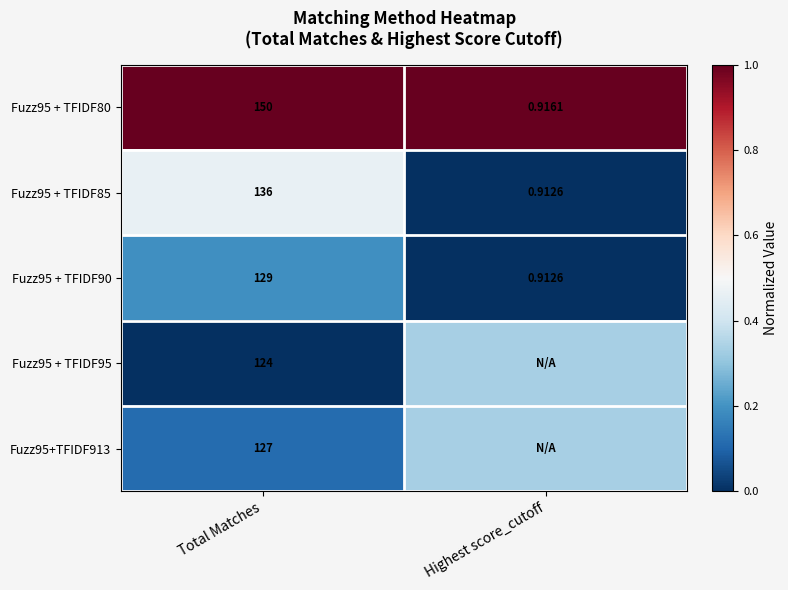

List the labels in order of Fuzz95 + TFIDF85 value, largest first.

Total Matches, Highest score_cutoff